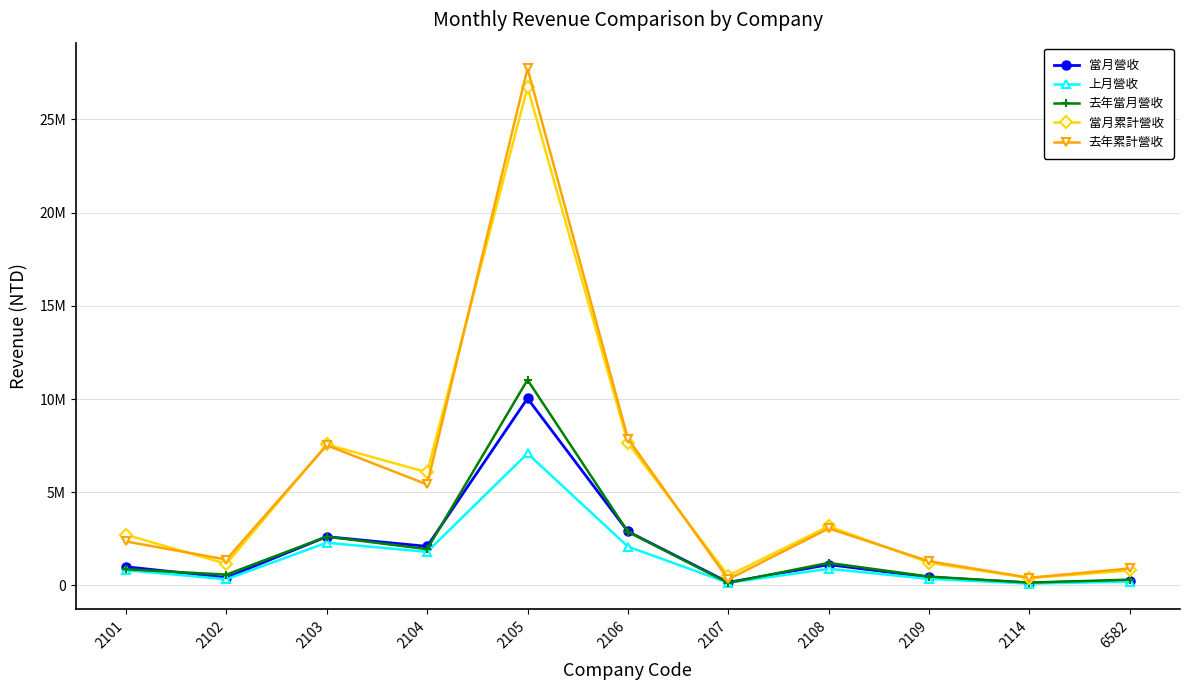

True or false: 當月累計營收 and 當月營收 cross at least once.

False